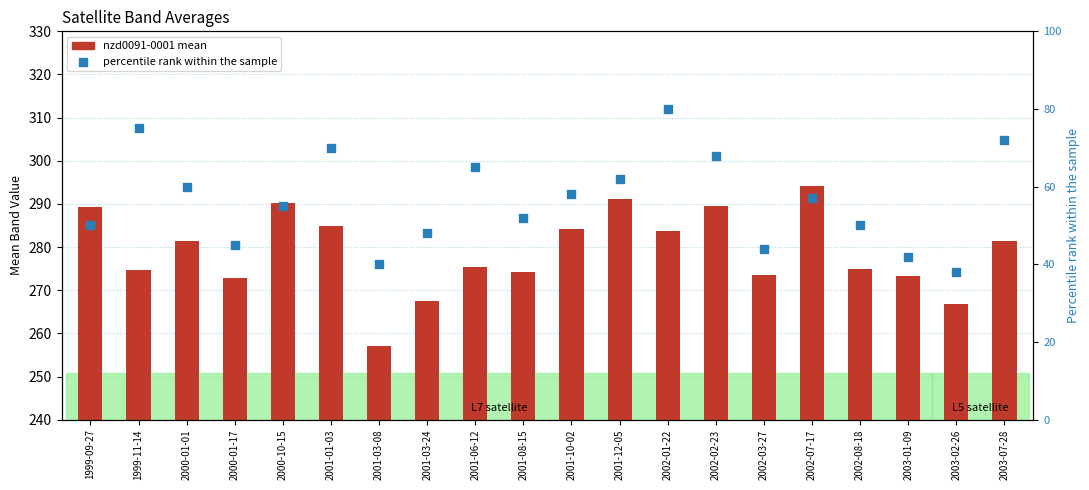

Is the value of percentile rank at 2003-01-09 greater than the value of nzd0091-0001 (mean) at 2001-03-08?

No